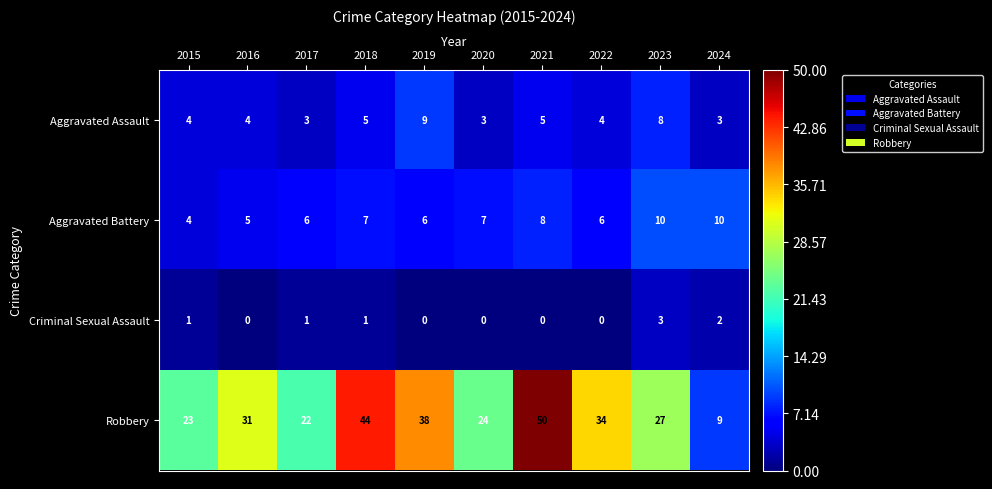

Between 2015 and 2020, which series saw the biggest shift?

Aggravated Battery